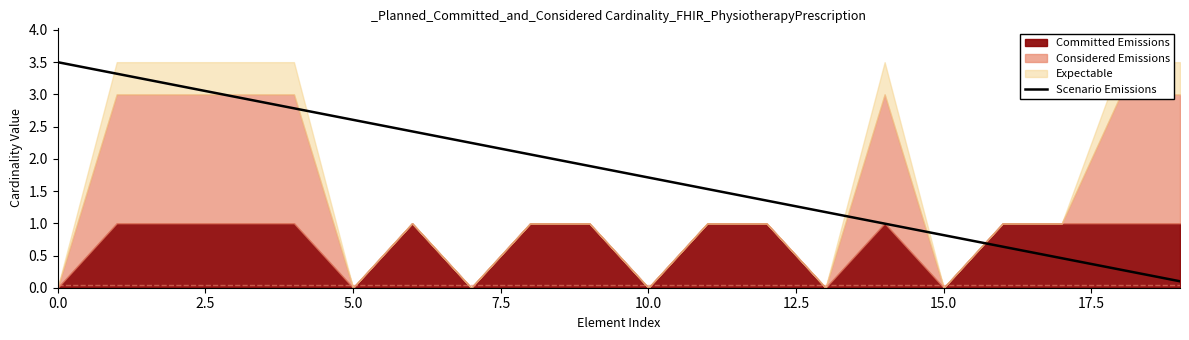

What is the value of the 13th point from the left?

1.4